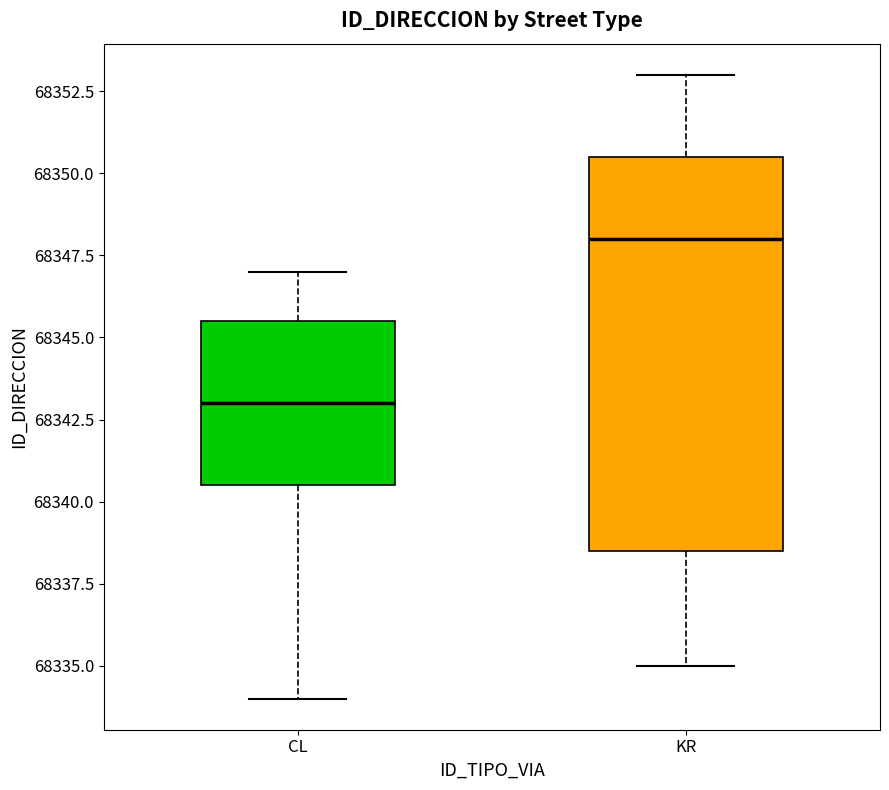

Which box's median line is the highest?

KR